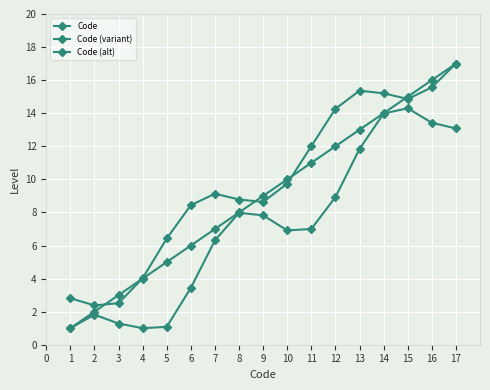

Is this an area chart (filled region under the line)?

No